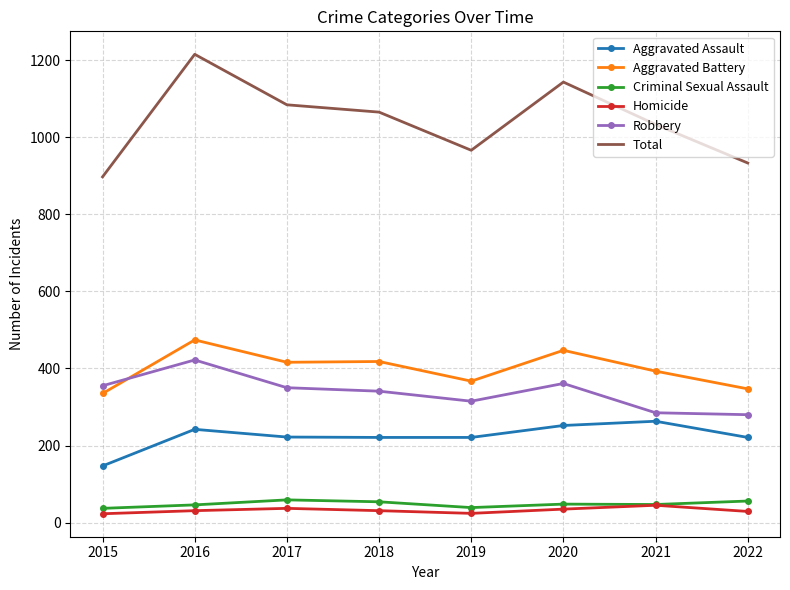

What is the total value across all series at 2020?

2286